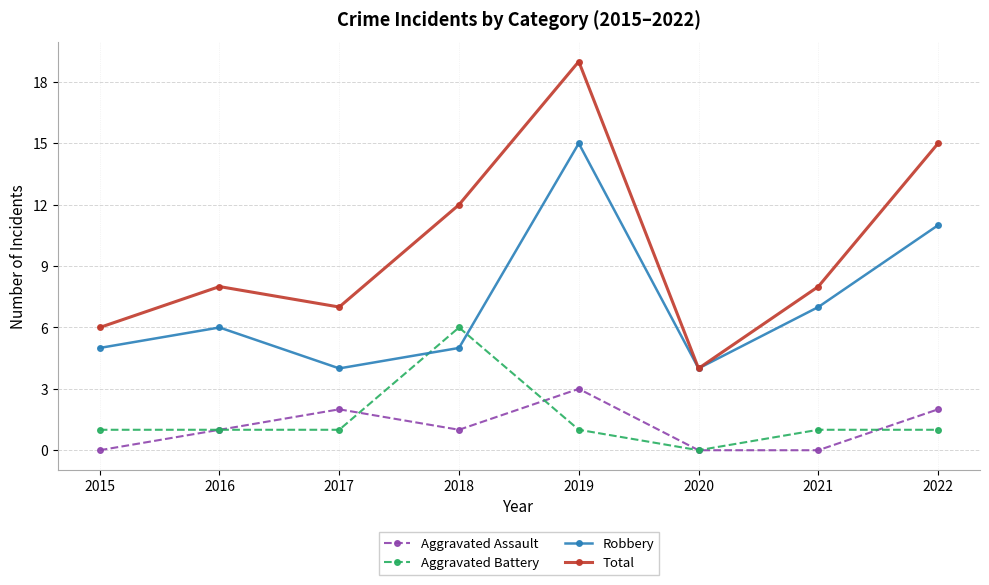

Reading right to left, extract all data points from this chart.

Aggravated Assault: 2022=2	2021=0	2020=0	2019=3	2018=1	2017=2	2016=1	2015=0
Aggravated Battery: 2022=1	2021=1	2020=0	2019=1	2018=6	2017=1	2016=1	2015=1
Robbery: 2022=11	2021=7	2020=4	2019=15	2018=5	2017=4	2016=6	2015=5
Total: 2022=15	2021=8	2020=4	2019=19	2018=12	2017=7	2016=8	2015=6